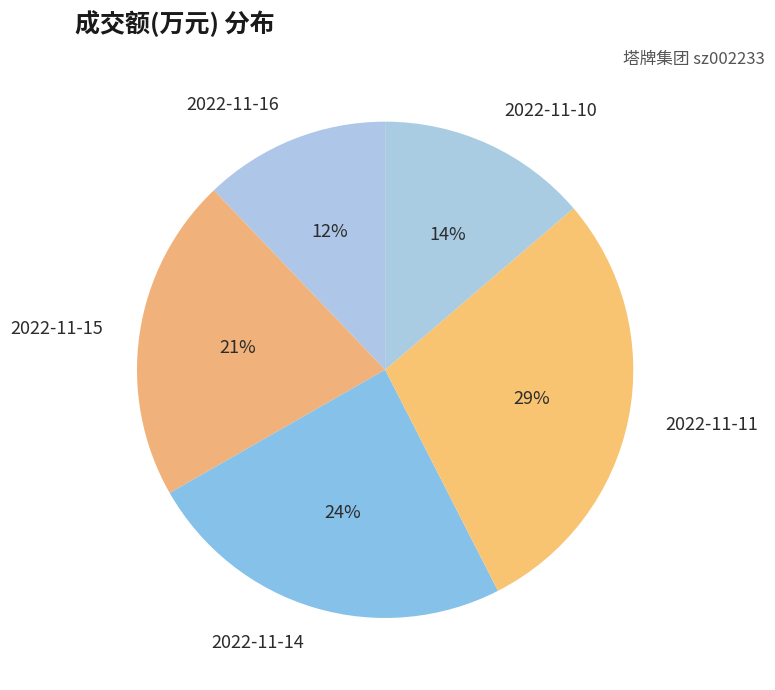

Which category has the biggest portion of the pie?

2022-11-11